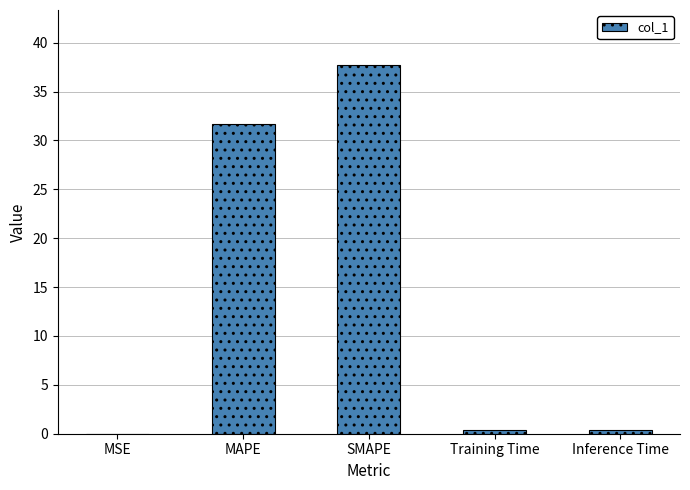

What is the approximate value at MAPE?

31.7